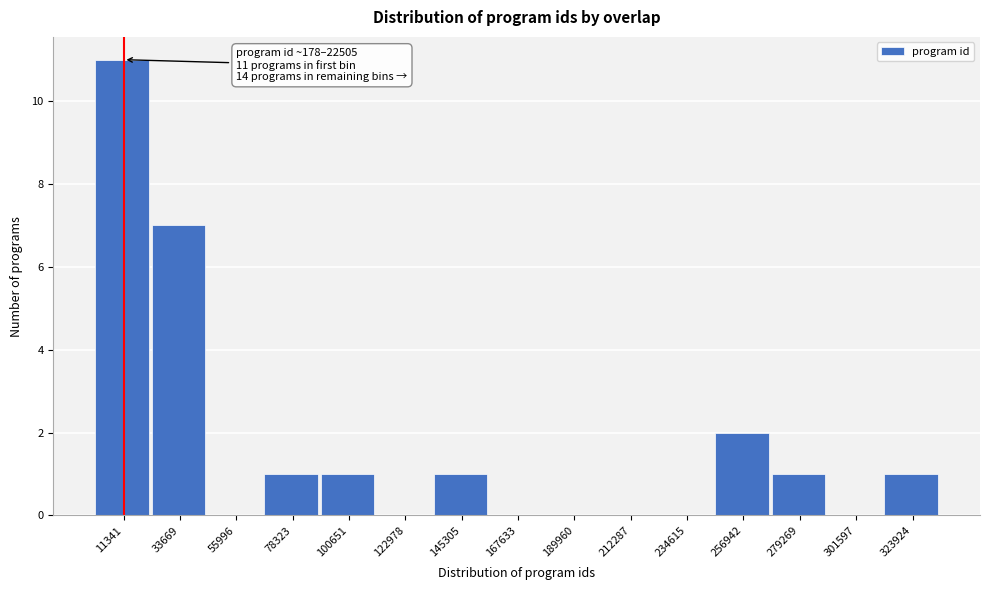

Which range on the x-axis has the tallest bar?

0 to 25000